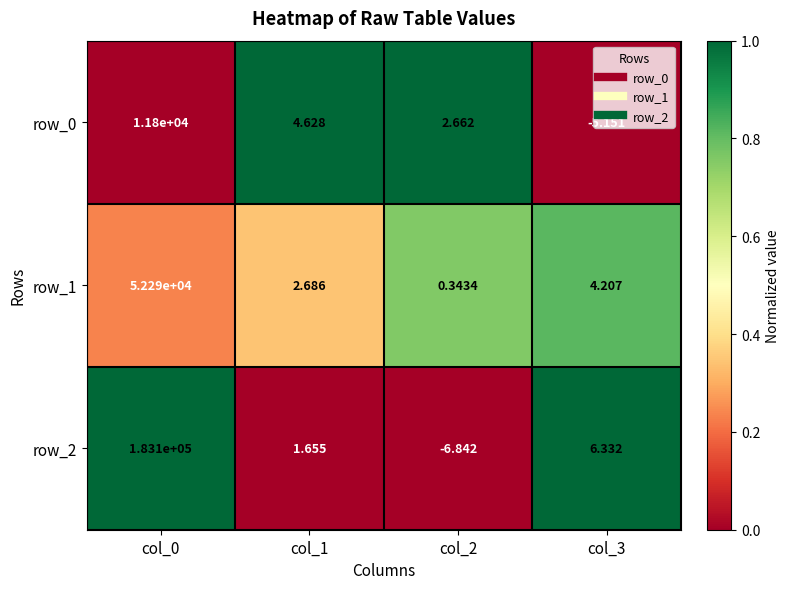

List the series in order of their peak value, lowest first.

row_0, row_1, row_2